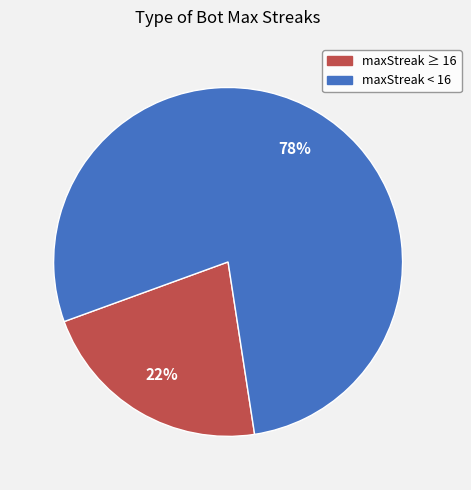

To the nearest percent, what is the average slice percentage?

50%